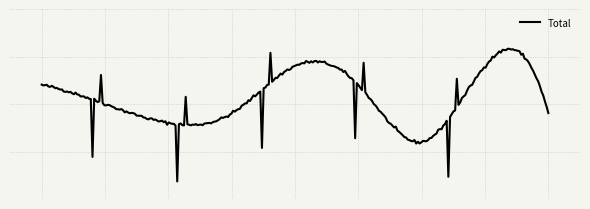

Does the chart have visible grid lines?

Yes